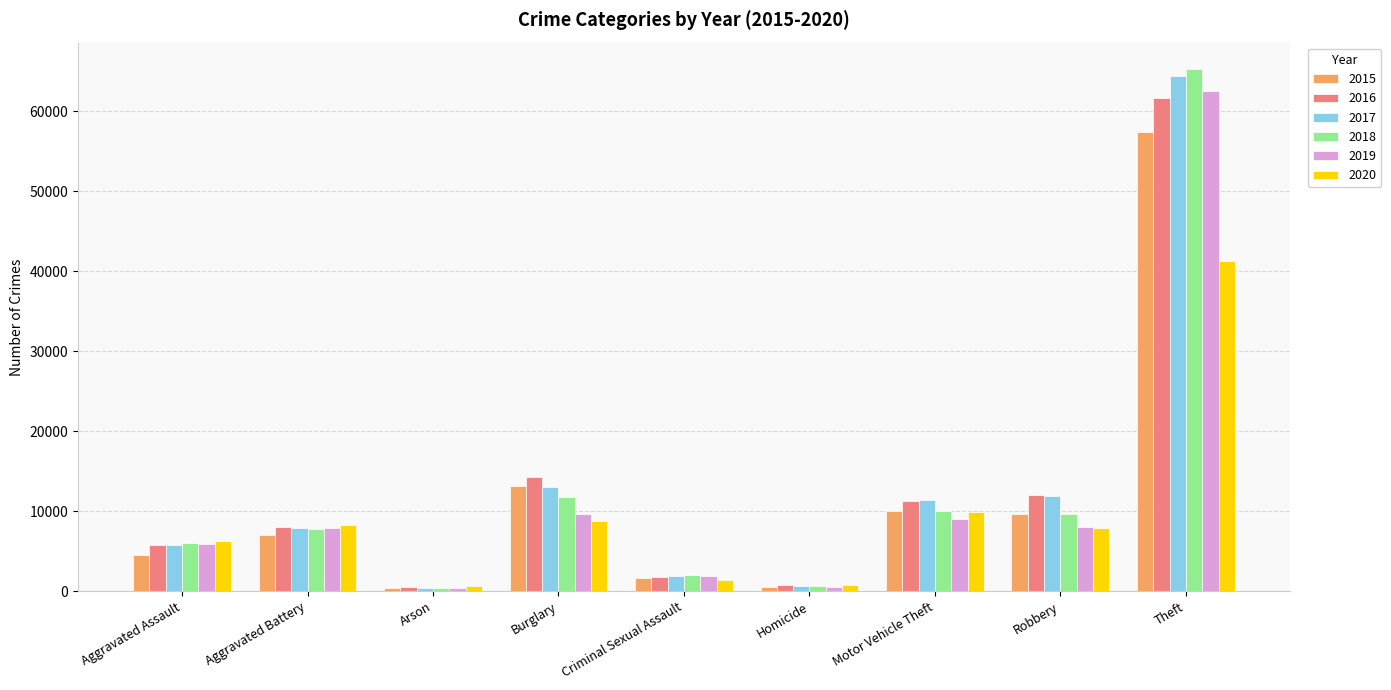

What is the label of the 6th bar from the left?

Homicide